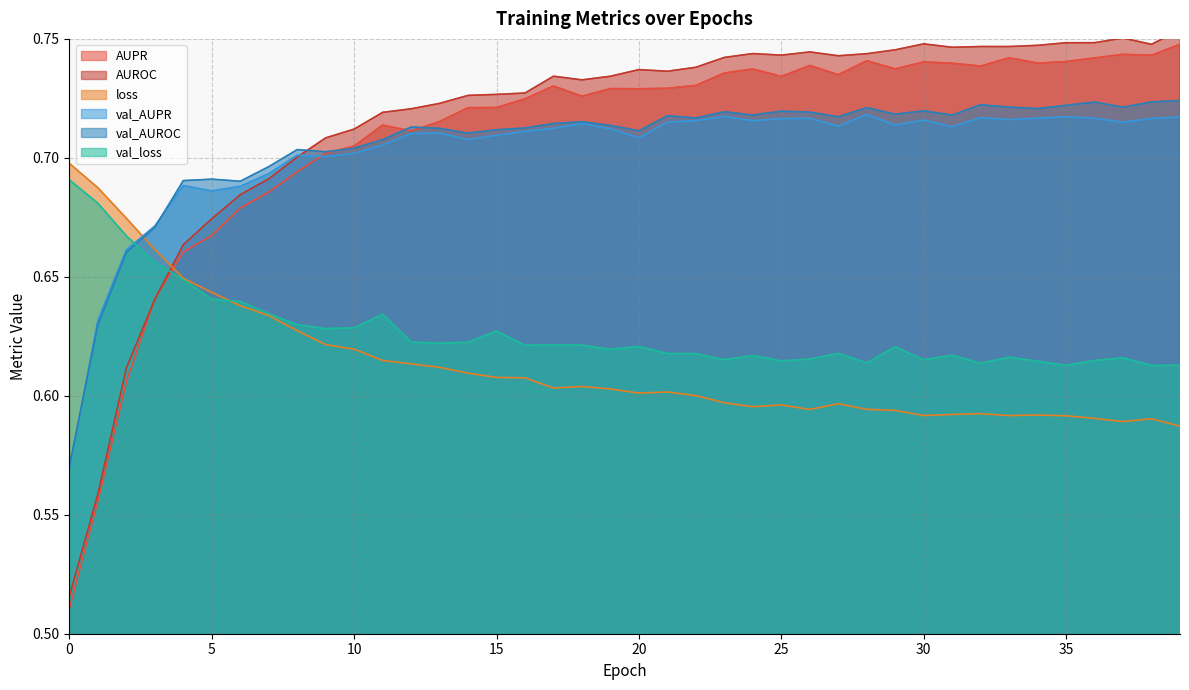

What is the sum of all AUROC values?

28.6